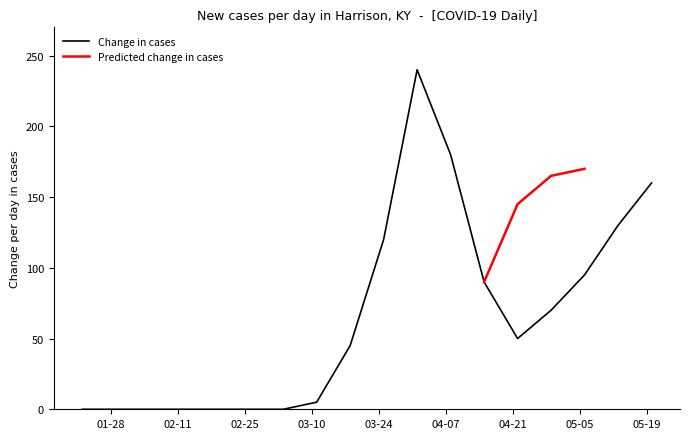

The value at 2020-05-06 is 95. True or false?

True